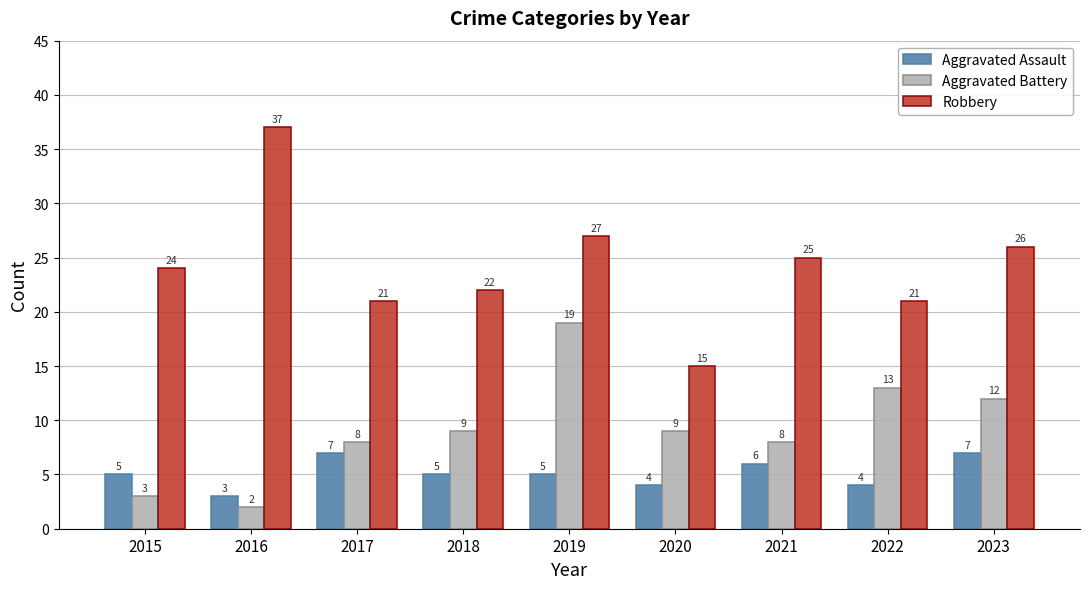

Rank the series by their average value, from highest to lowest.

Robbery, Aggravated Battery, Aggravated Assault